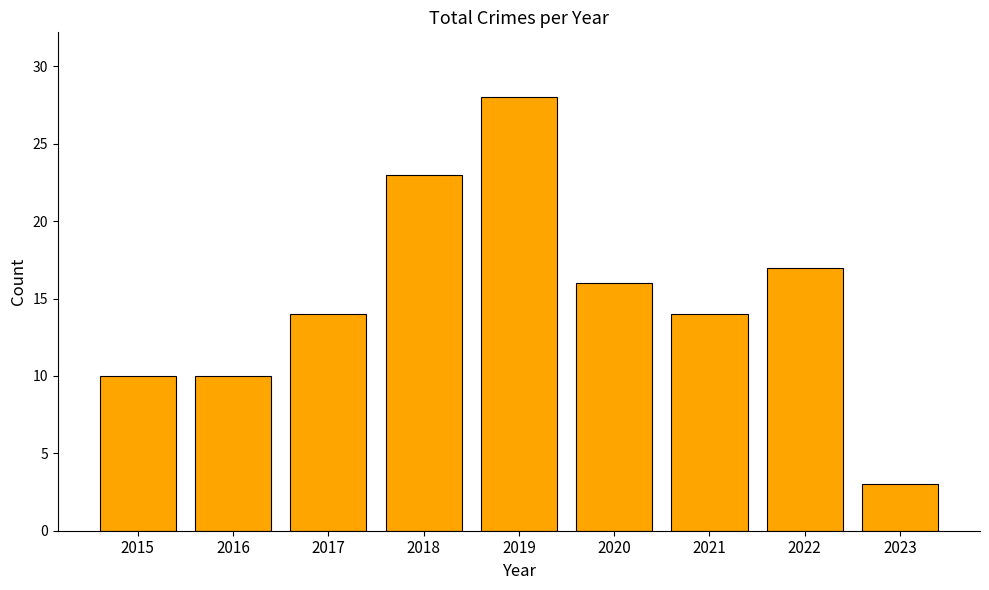

The value at 2017 is 14. True or false?

True